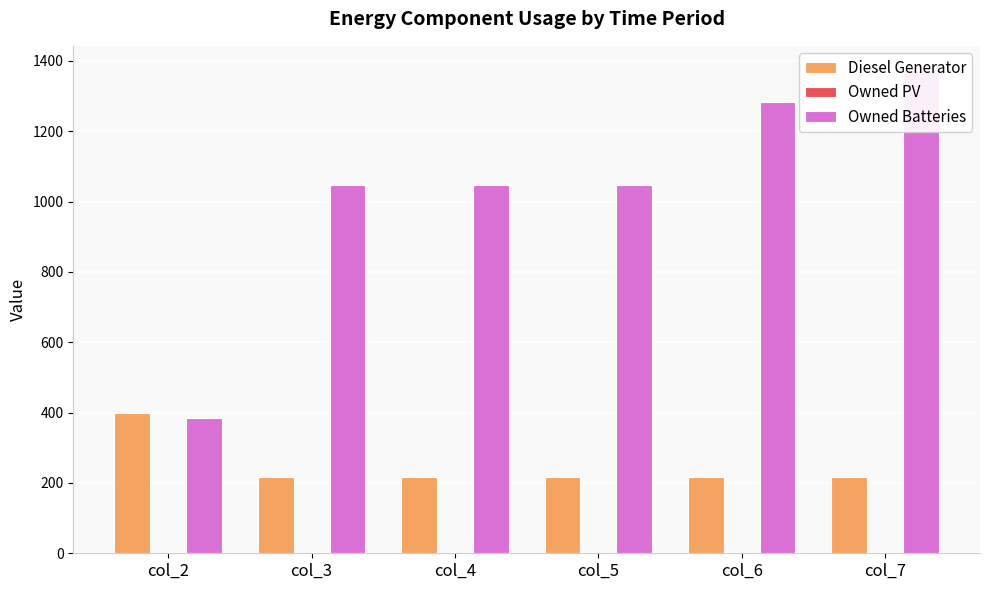

How many values in the Owned Batteries series are below 1048?

1